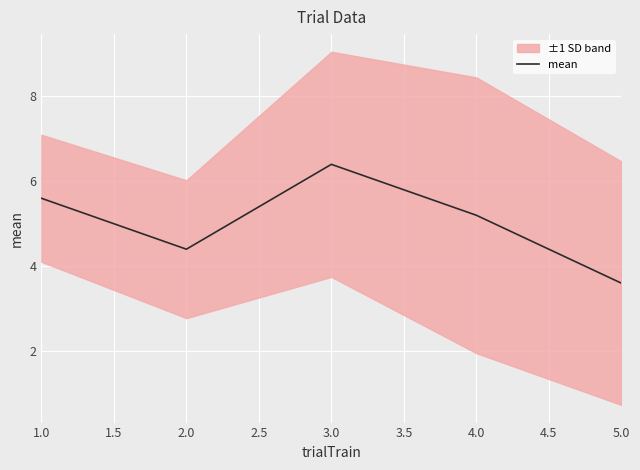

Rank the categories by mean value from highest to lowest.

3.0, 1.0, 4.0, 2.0, 5.0